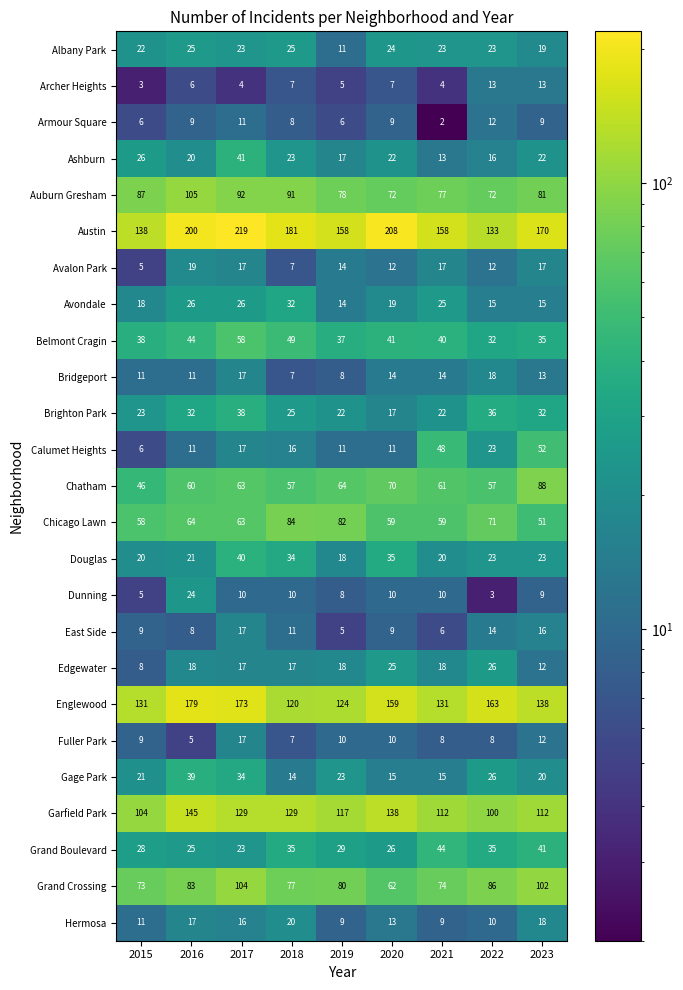

Which category has the highest value across all series?

2017